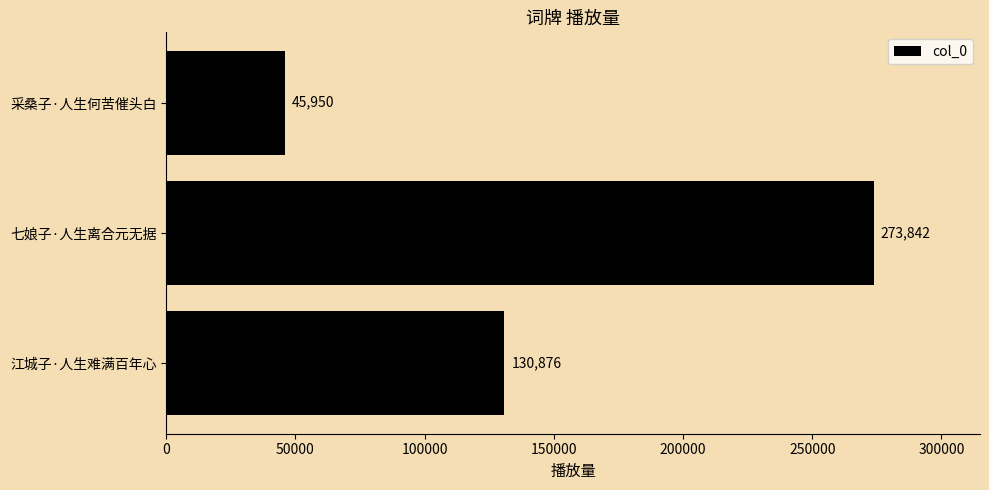

Where is the data nearest to the value 159896?

江城子·人生难满百年心